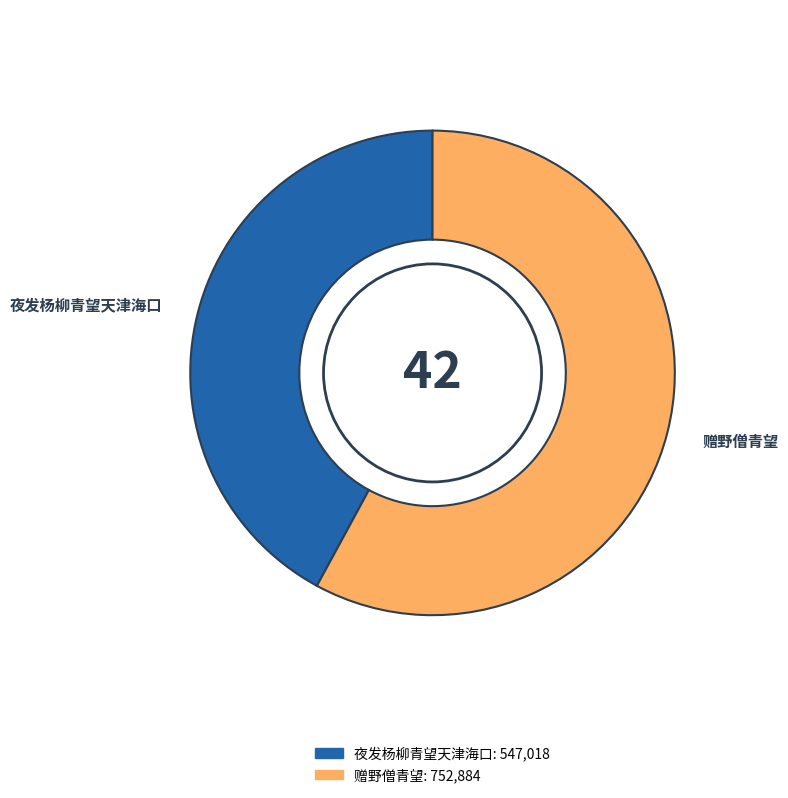

Do 夜发杨柳青望天津海口 and 赠野僧青望 together represent more than half of the pie?

Yes